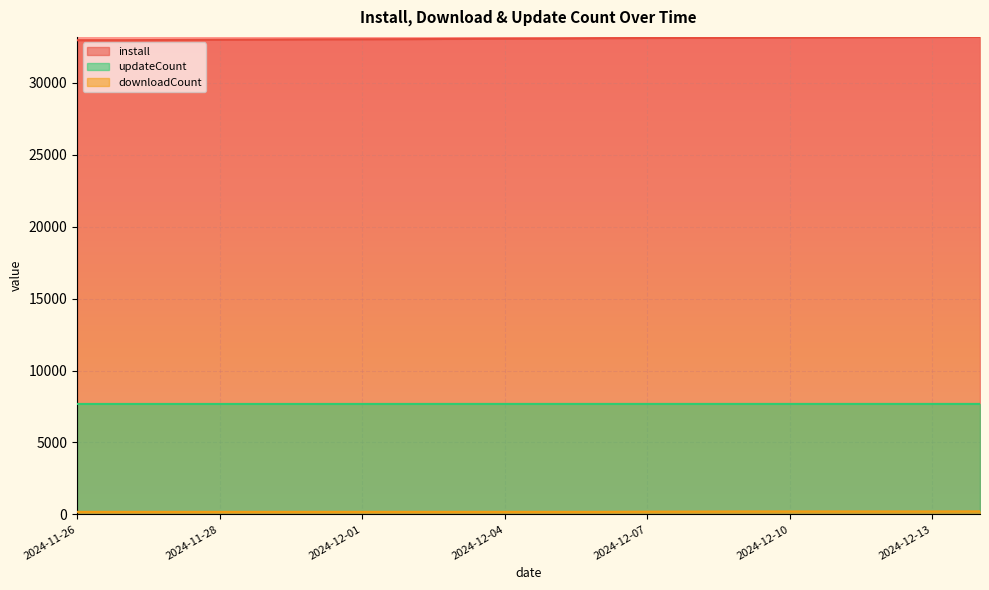

Which series has the widest spread of values?

install